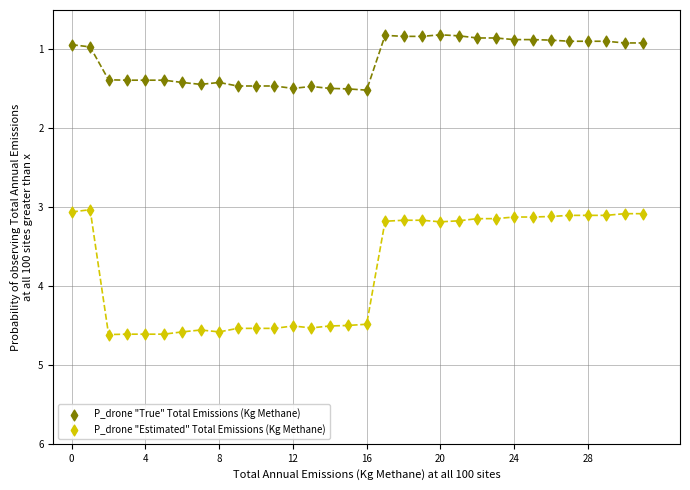

Which series has the largest Y range (max minus min)?

P_drone "Estimated" Total Emissions (Kg Methane)